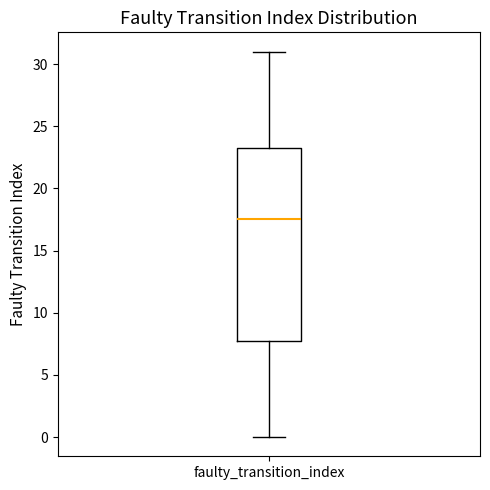

Where does the upper whisker of the box for faulty_transition_index end on the y-axis? The values are not printed on the chart, so give them approximately, as read against the axis.

31.0